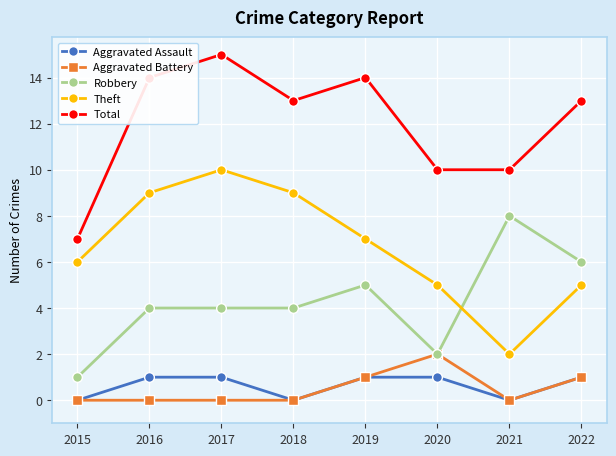

What are all the series names shown in the legend?

Aggravated Assault, Aggravated Battery, Robbery, Theft, Total